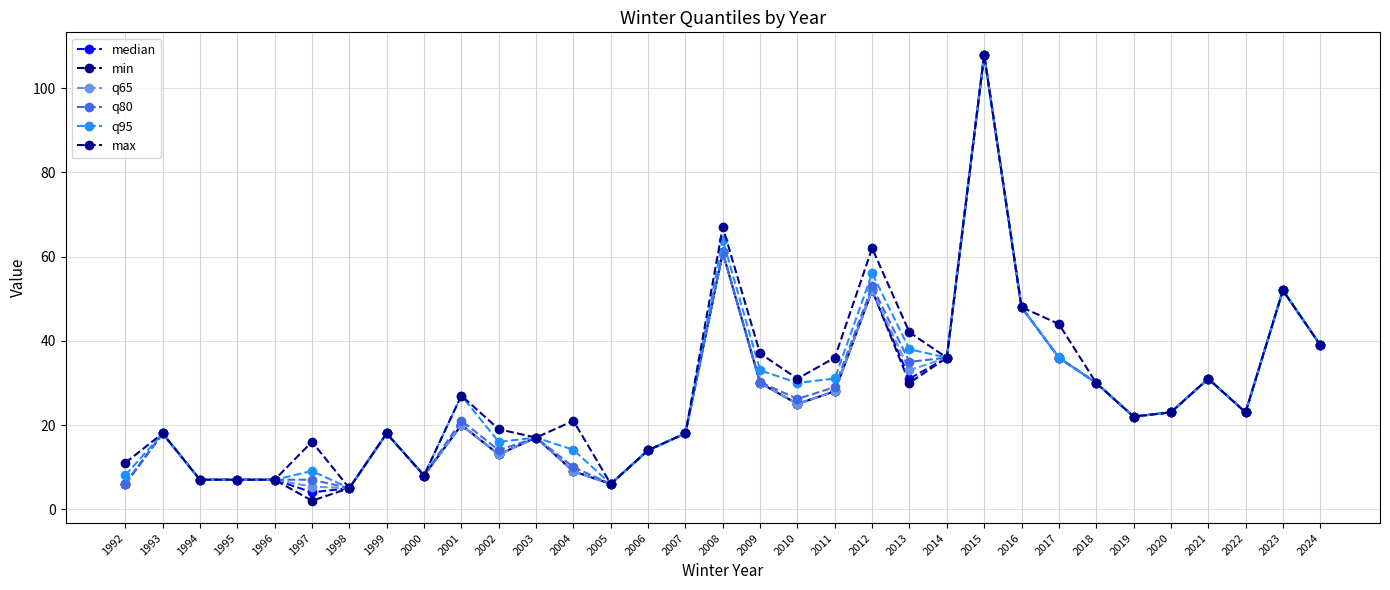

True or false: max and median cross at least once.

False